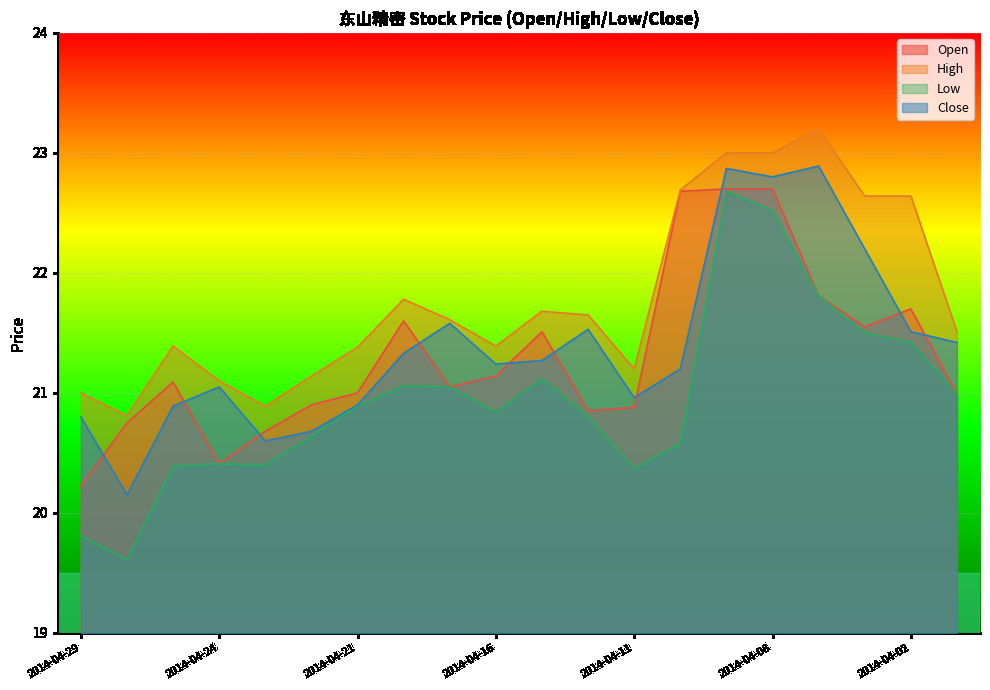

How many lines are shown in the chart?

4